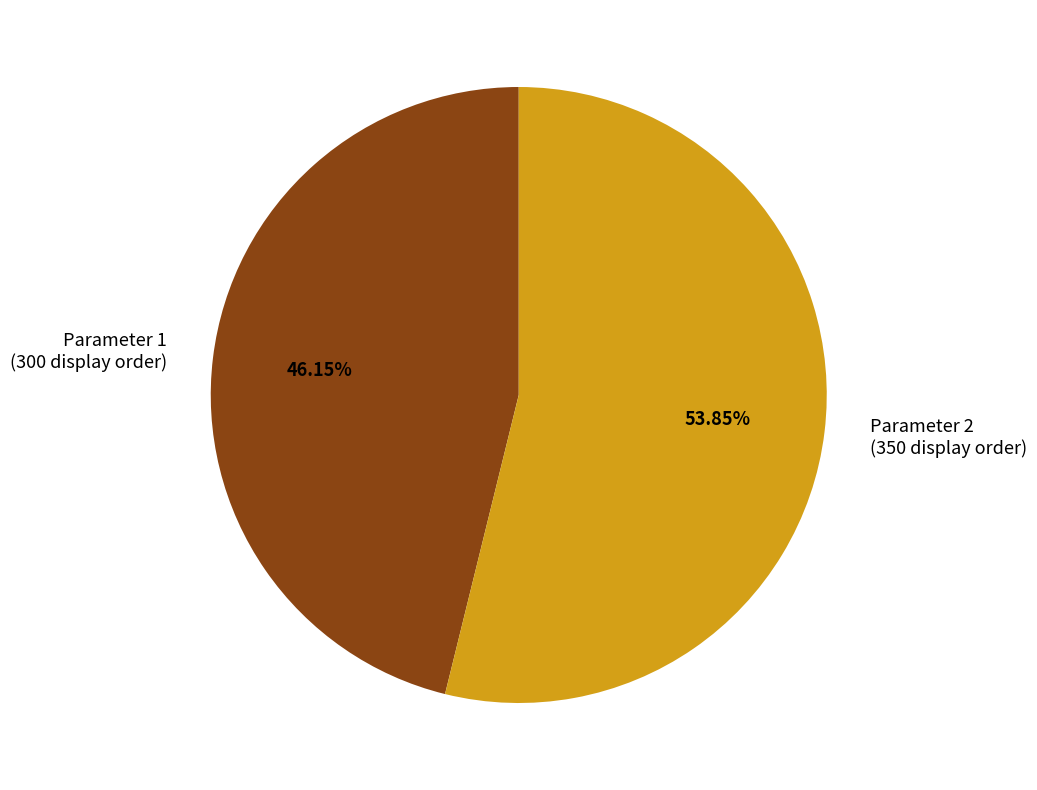

Is the sum of Parameter 1 and Parameter 2 greater than half?

Yes